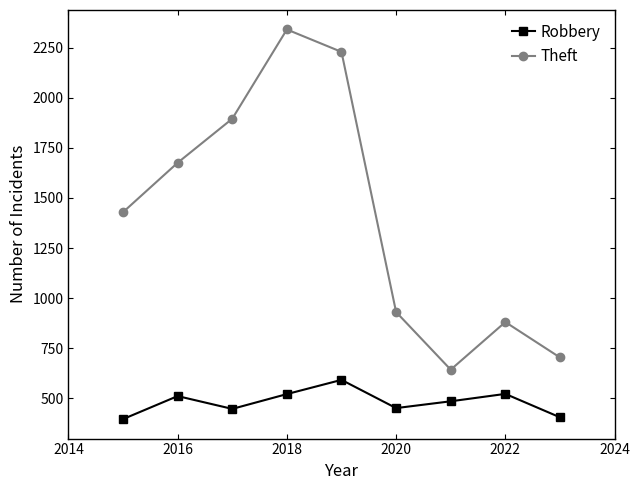

What is the difference between the second highest and second lowest values in the Robbery series?

117